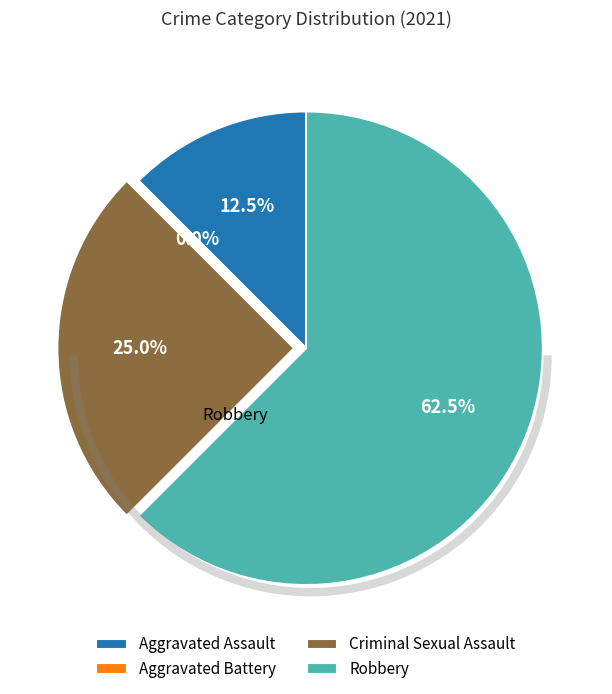

To the nearest percent, what is the average slice percentage?

25%